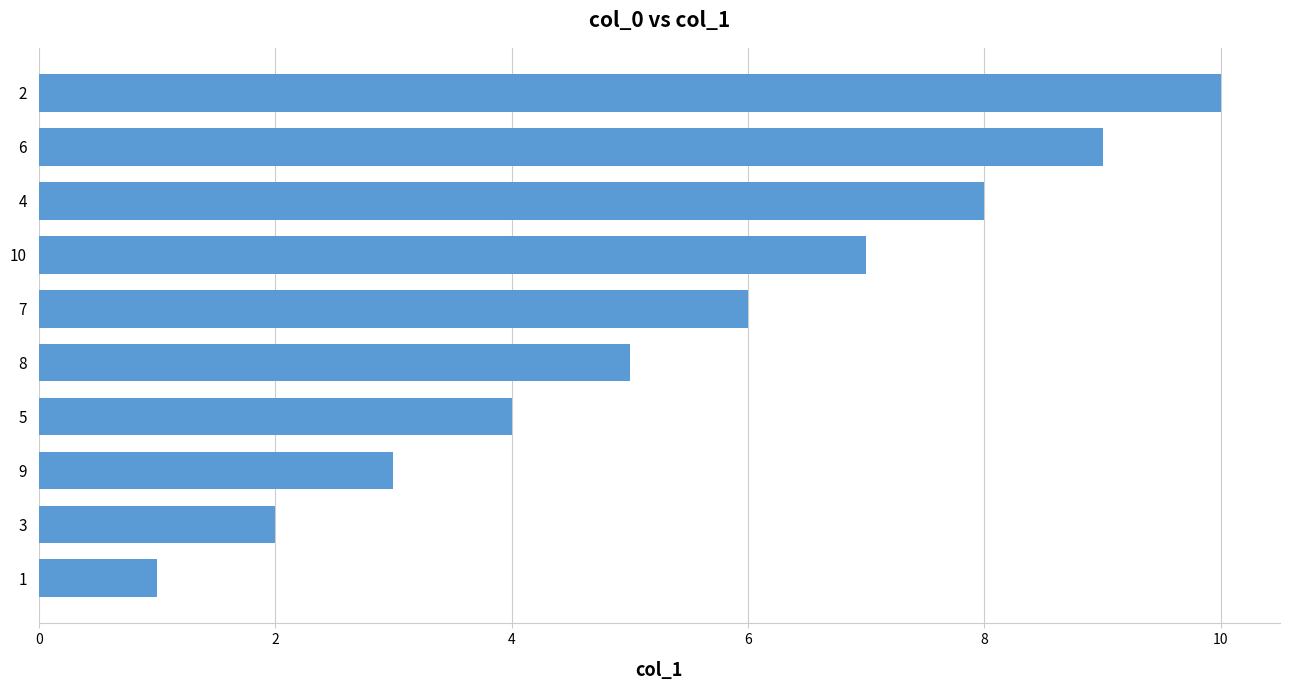

What is the ratio of the value at 4 to the value at 9?

2.7